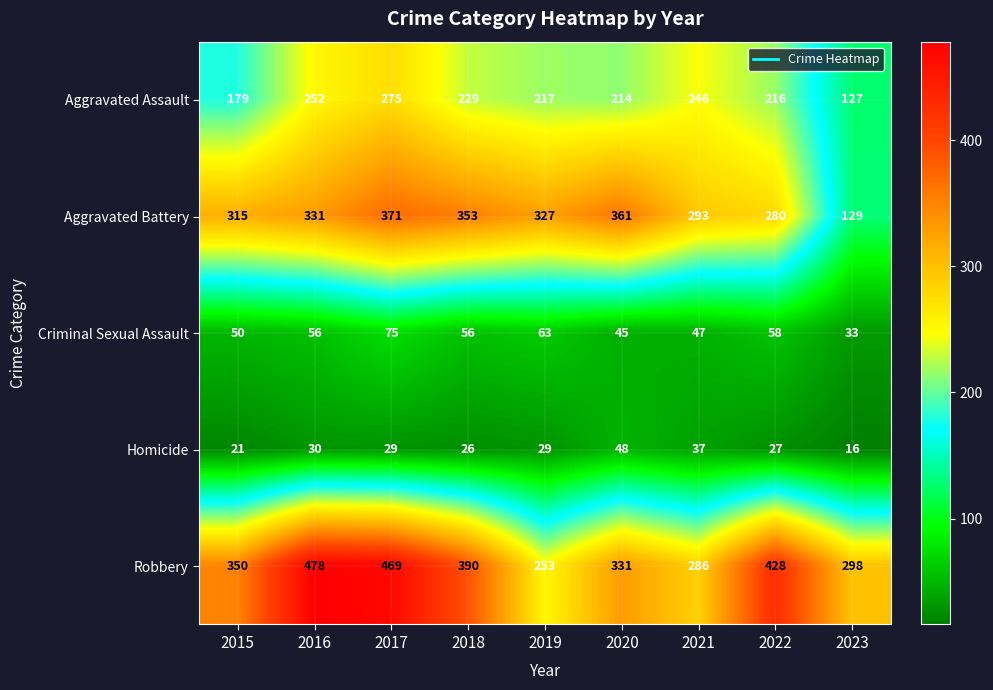

What is the greatest value displayed?

478